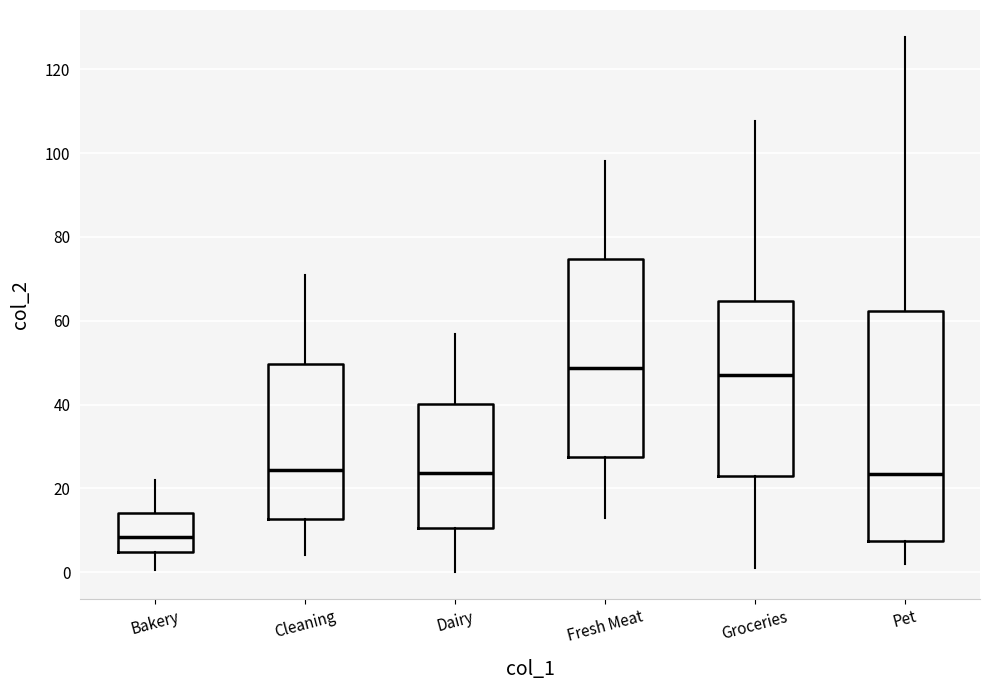

Which box is the tallest, from its lower edge to its upper edge?

Pet